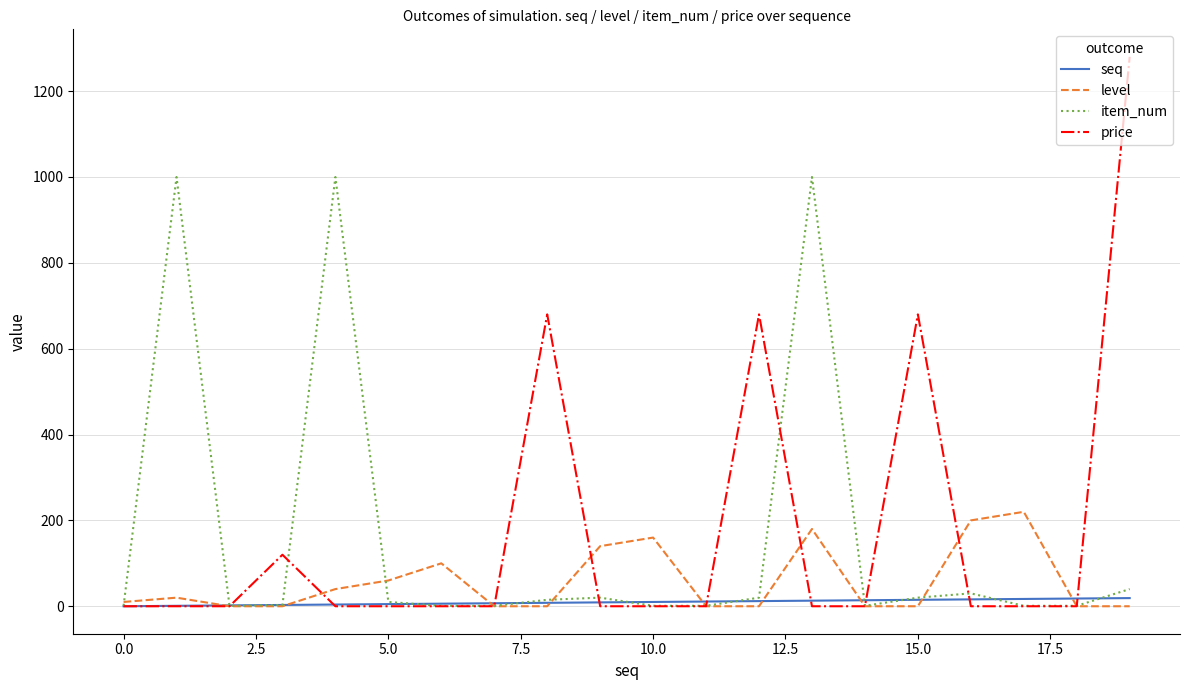

Which series has the widest spread of values?

price